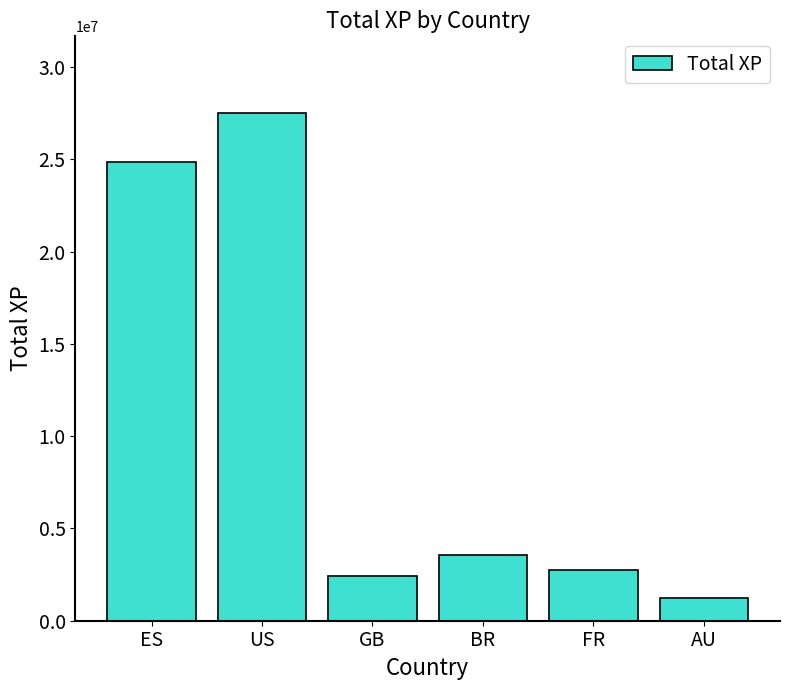

At which category does the chart reach its minimum across all series?

AU